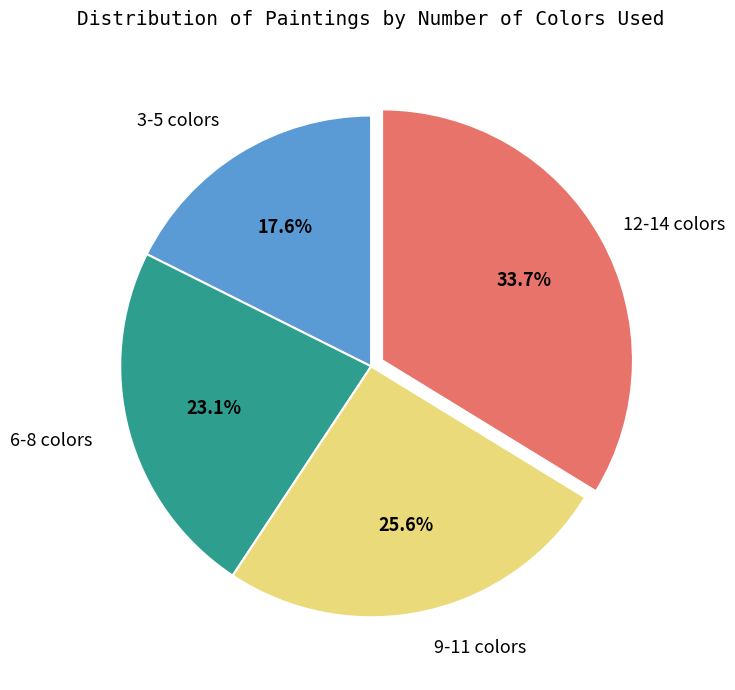

True or false: 12-14 colors accounts for 20% of the total.

False